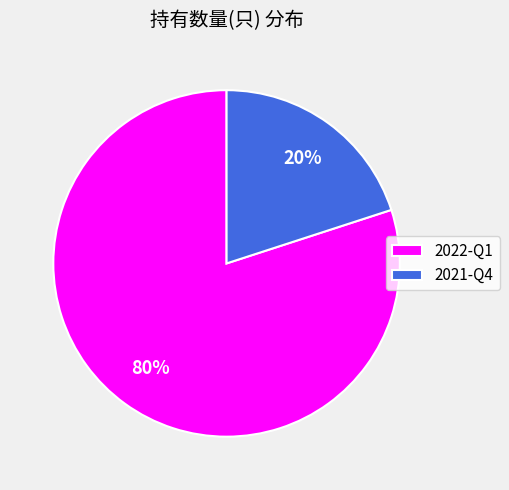

Is it true that 2022-Q1 is 80% of the pie?

True